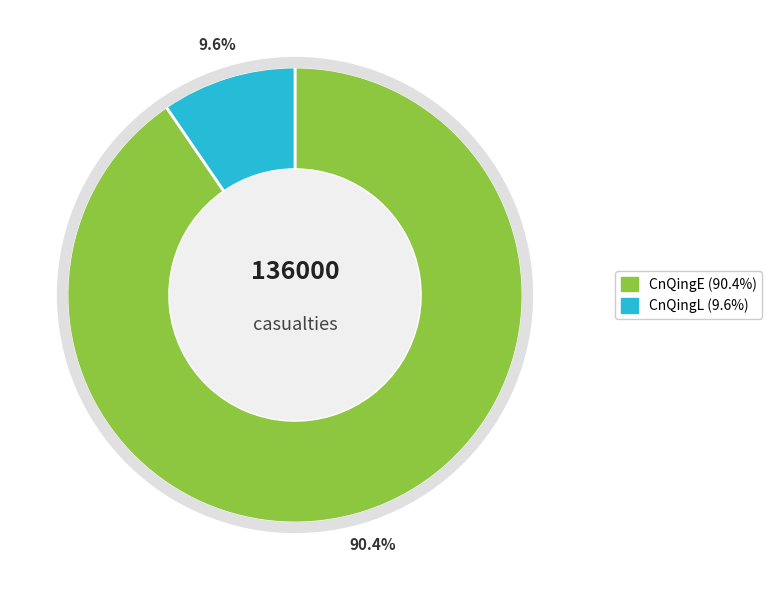

The CnQingE slice represents 90% of the pie. True or false?

True